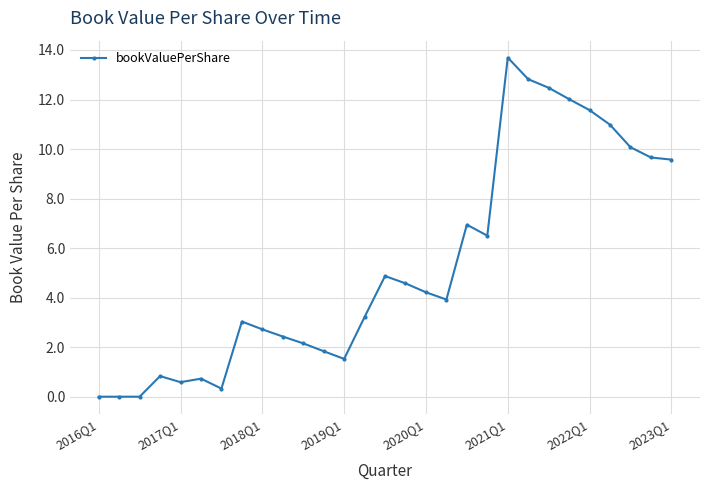

Reading left to right, list all the values displayed in this chart.

0.0	0.0	0.0	0.8	0.6	0.7	0.3	3.0	2.7	2.4	2.2	1.8	1.5	3.2	4.9	4.6	4.2	3.9	6.9	6.5	13.7	12.8	12.5	12.0	11.6	11.0	10.1	9.7	9.6